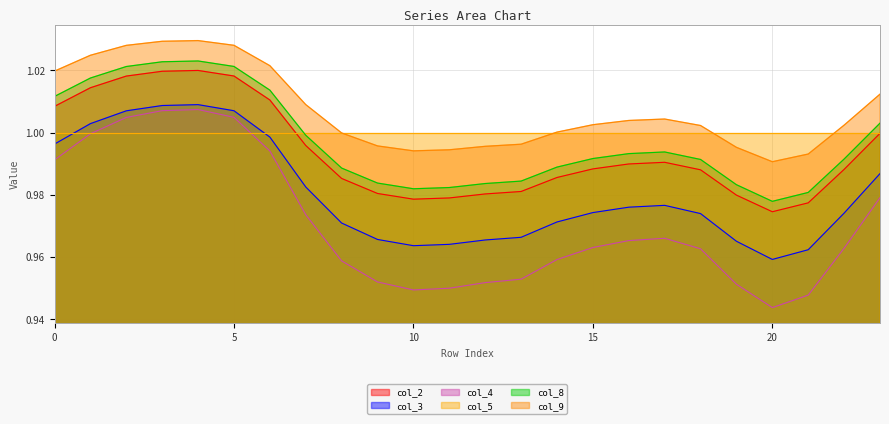

In col_8, how many points are lower than both neighbors (excluding endpoints)?

2